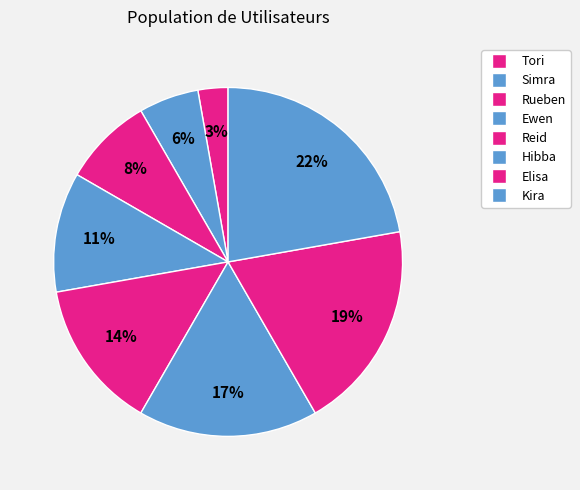

Count the number of slices in the pie.

8